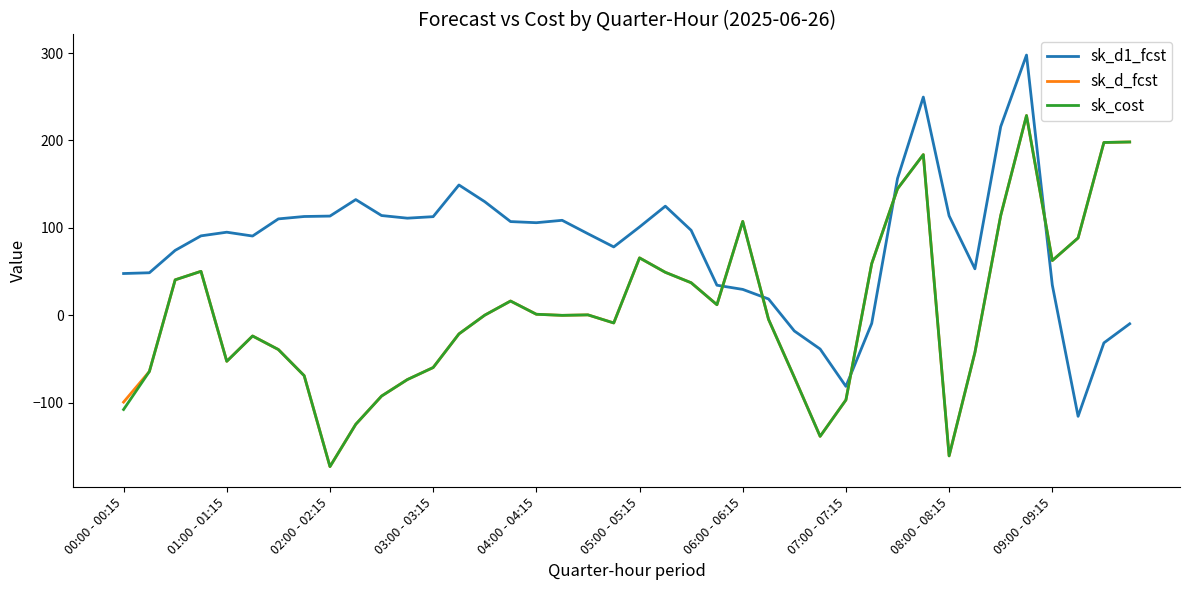

What is the lowest value of the sk_d_fcst series?

-173.3